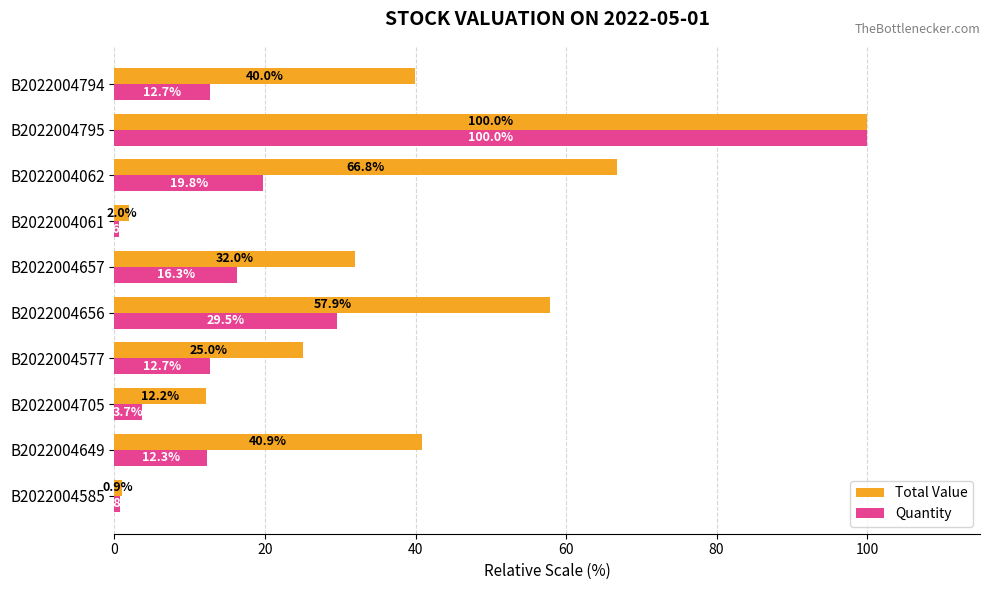

What is the sum of all Quantity values?

208.4